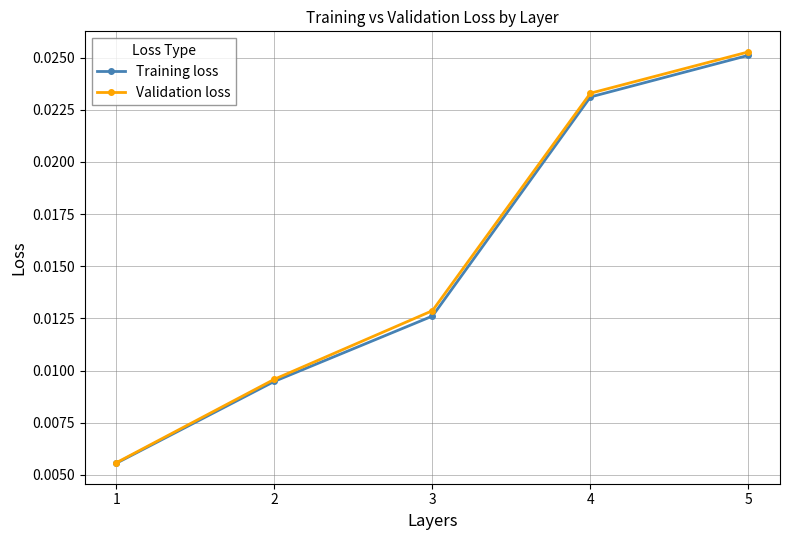

How many data points does each series have?

5